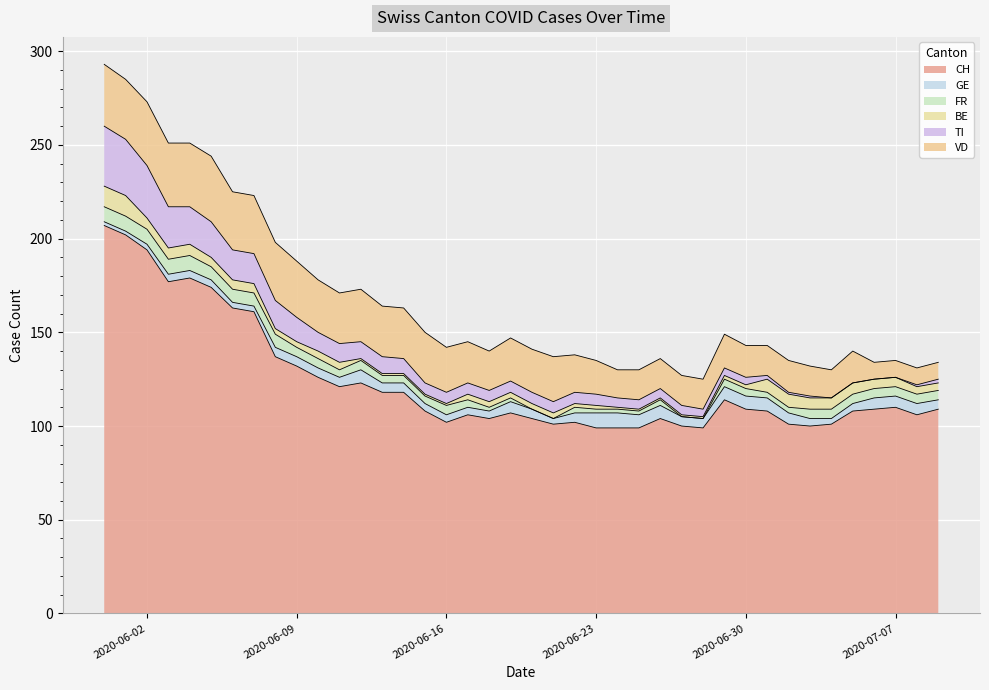

Rank the series at 2020-06-10 from lowest to highest value.

BE, GE, FR, TI, VD, CH